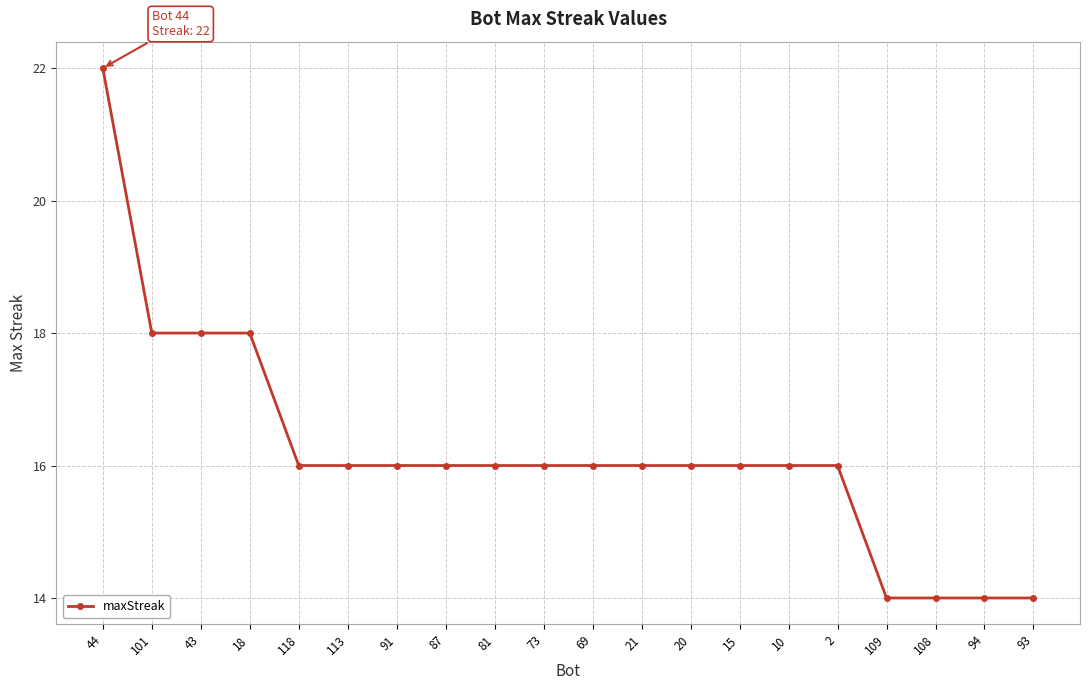

Reading left to right, what are all the values shown in this chart?

44=22	101=18	43=18	18=18	118=16	113=16	91=16	87=16	81=16	73=16	69=16	21=16	20=16	15=16	10=16	2=16	109=14	108=14	94=14	93=14